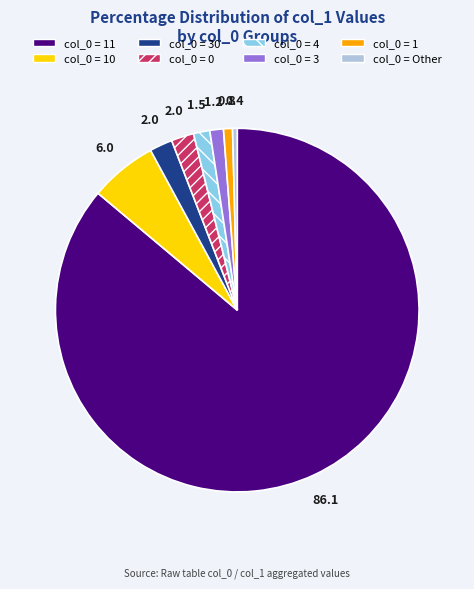

How many slices are in this pie chart?

8